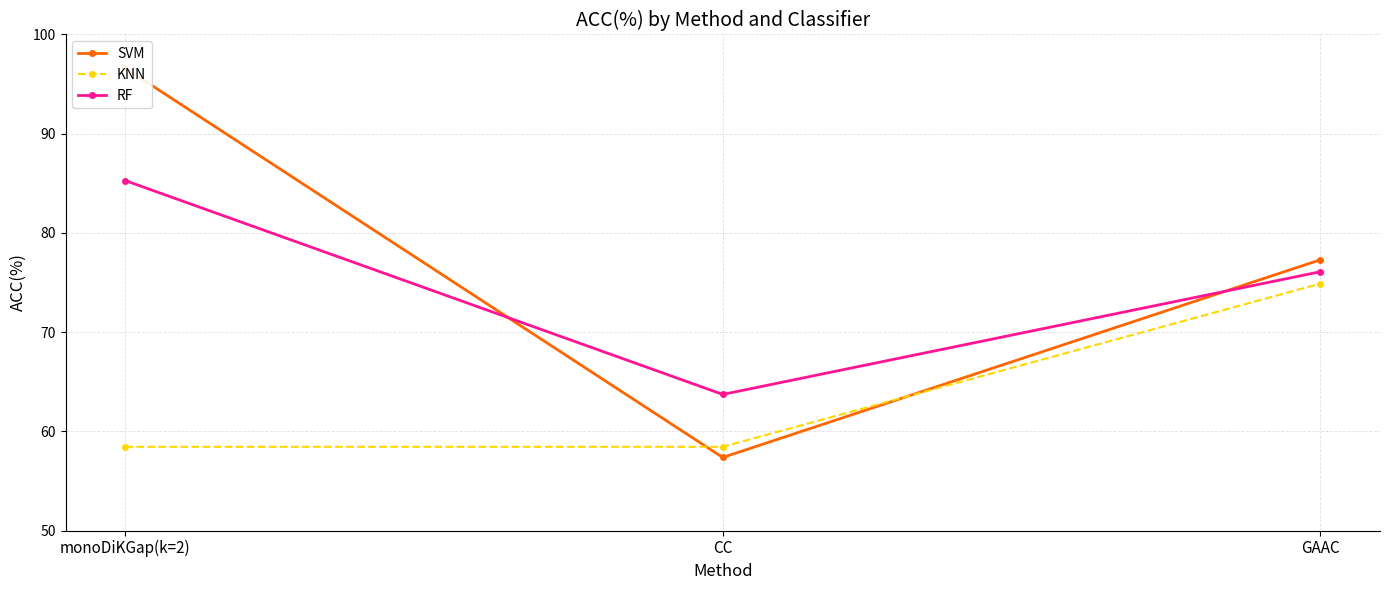

Rank the categories by RF value from lowest to highest.

CC, GAAC, monoDiKGap(k=2)